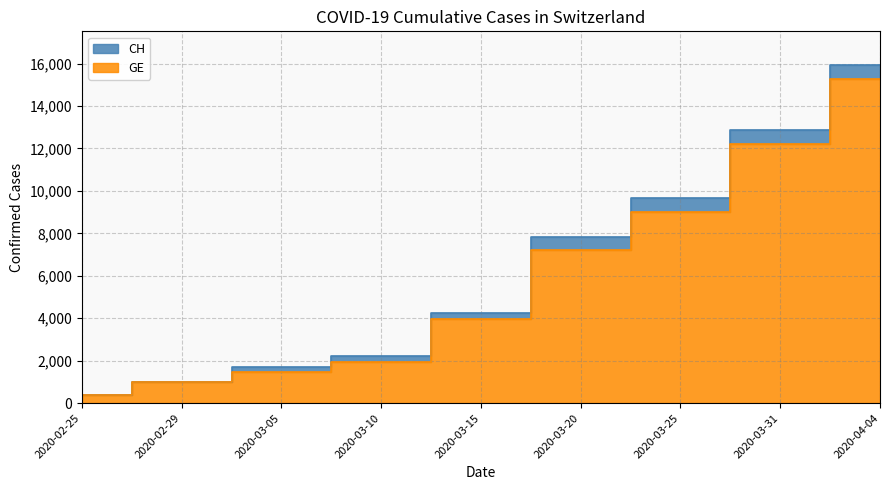

Does the chart display data point markers on the line(s)?

No